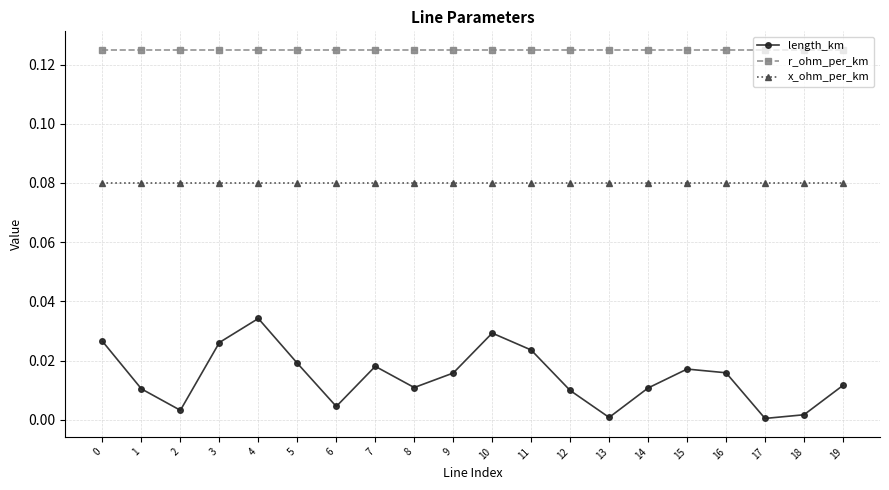

What is the sum of all length_km values?

0.3